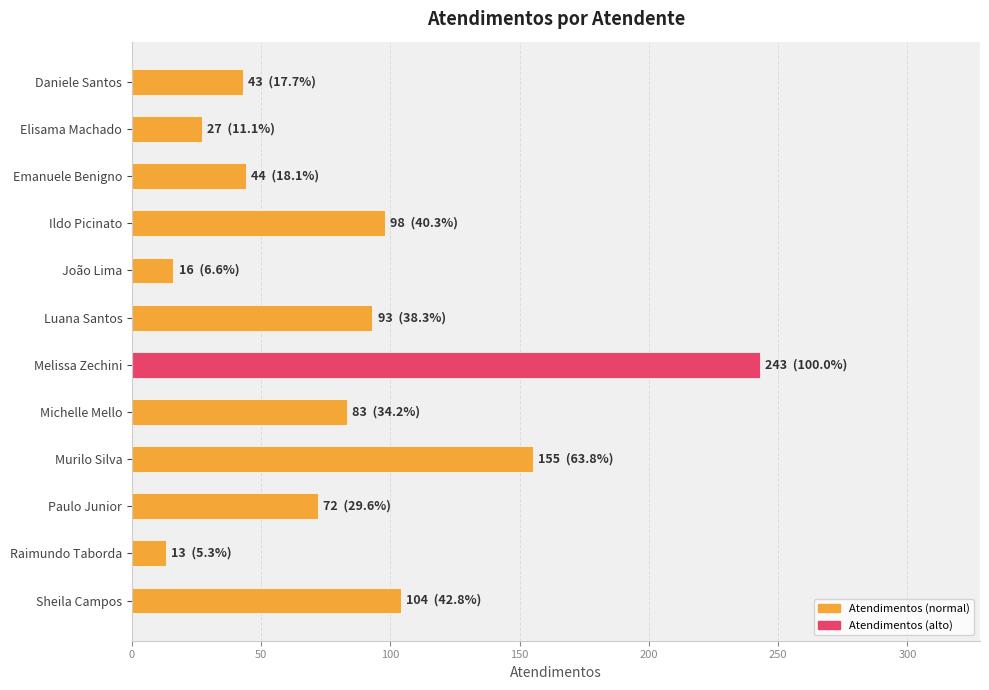

What is the value of the 2nd bar from the top?

27